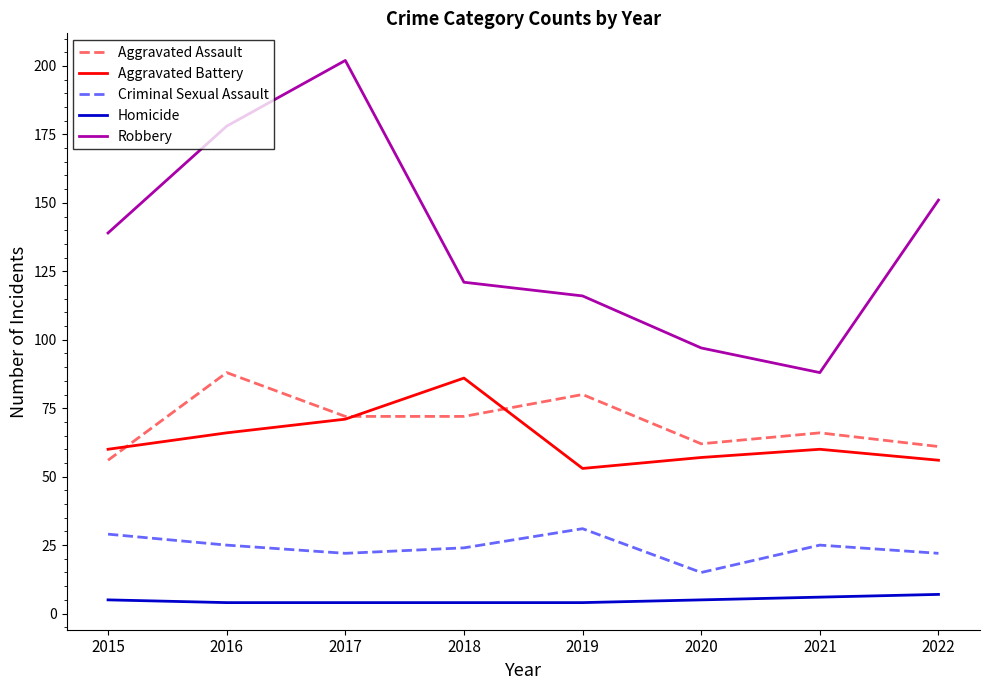

Reading left to right, extract all data points from this chart.

Aggravated Assault: 2015=56	2016=88	2017=72	2018=72	2019=80	2020=62	2021=66	2022=61
Aggravated Battery: 2015=60	2016=66	2017=71	2018=86	2019=53	2020=57	2021=60	2022=56
Criminal Sexual Assault: 2015=29	2016=25	2017=22	2018=24	2019=31	2020=15	2021=25	2022=22
Homicide: 2015=5	2016=4	2017=4	2018=4	2019=4	2020=5	2021=6	2022=7
Robbery: 2015=139	2016=178	2017=202	2018=121	2019=116	2020=97	2021=88	2022=151